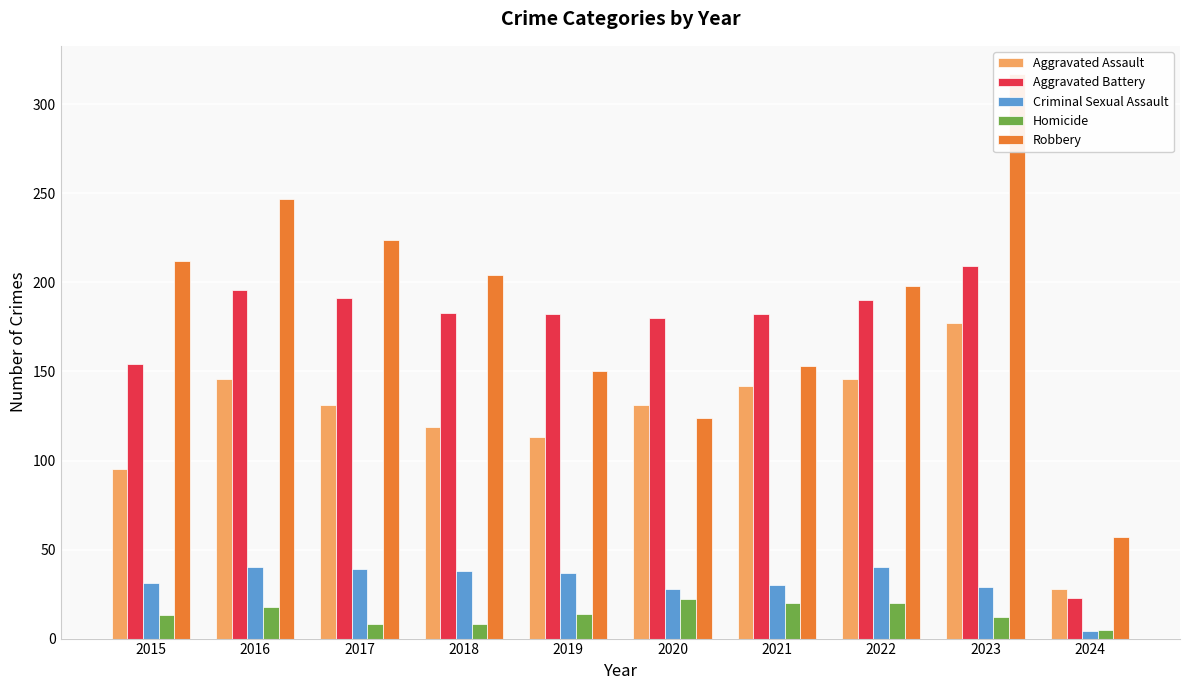

How many data points in Homicide are less than 14?

5